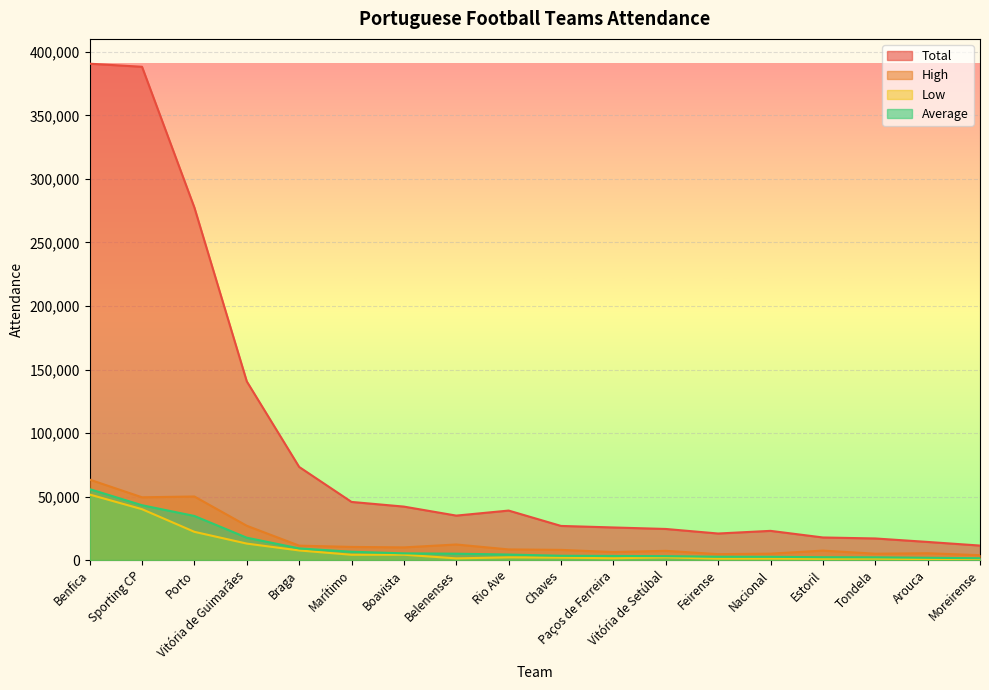

What is the smallest value displayed?

640